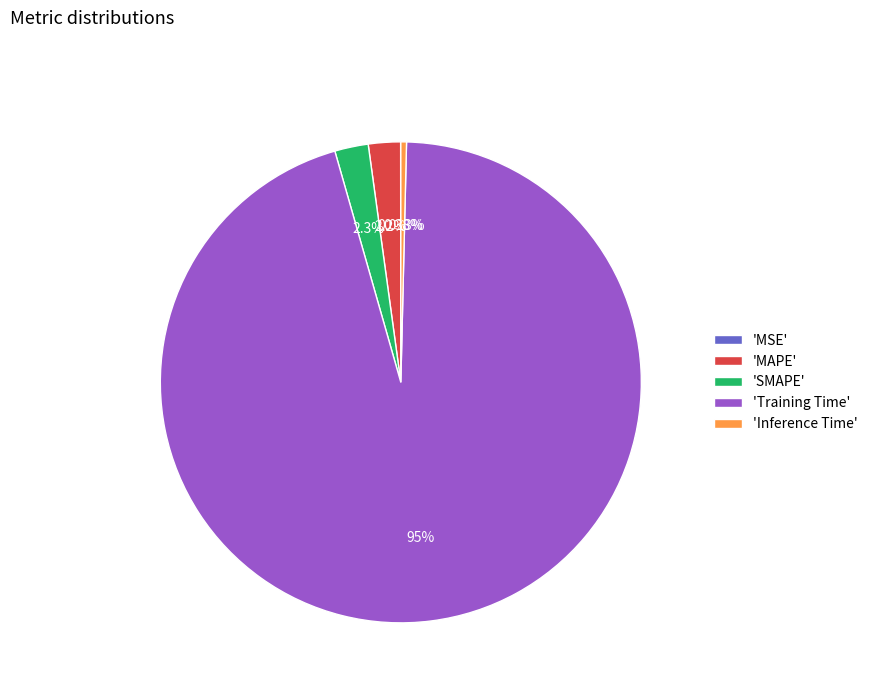

Does 'Training Time' represent more than half of the total?

Yes